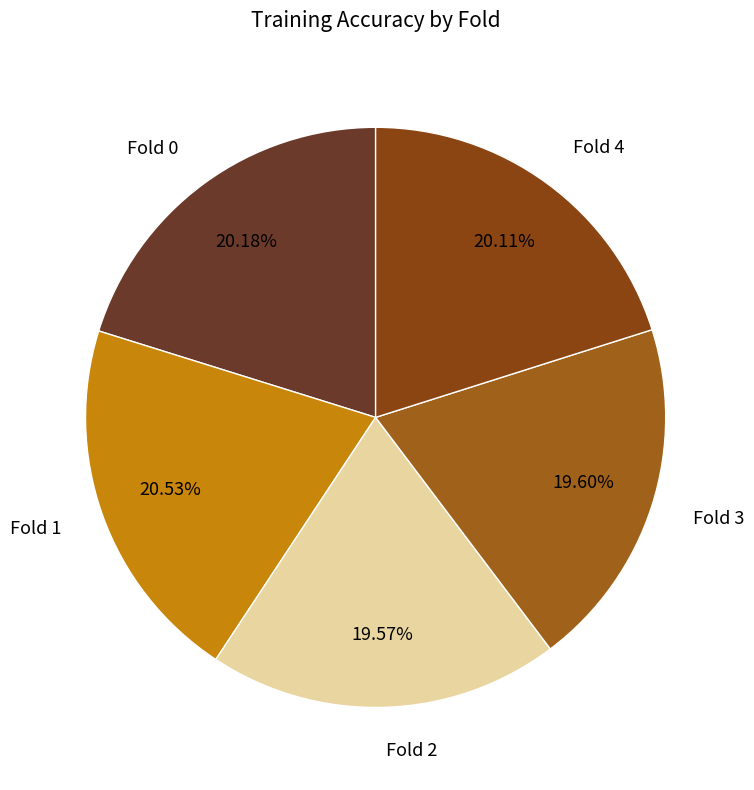

Count the number of slices in the pie.

5